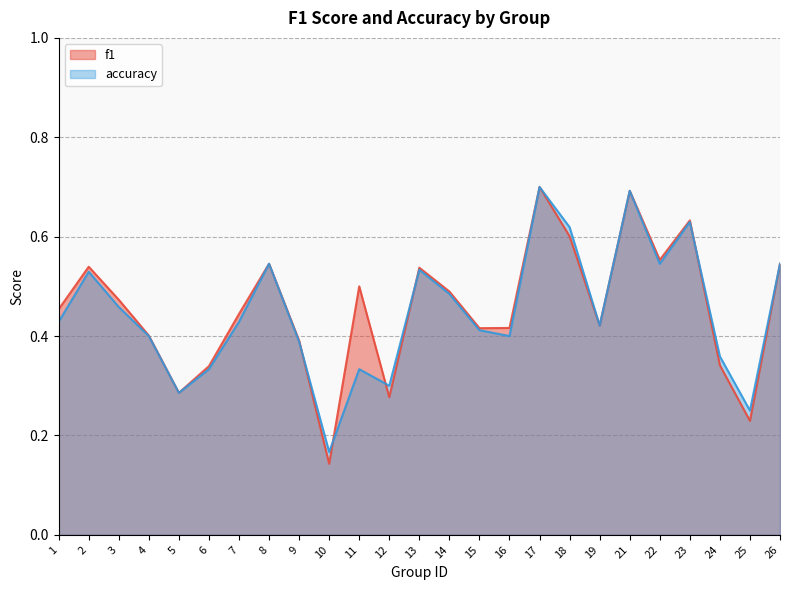

What is the total value across all series at 4?

0.8